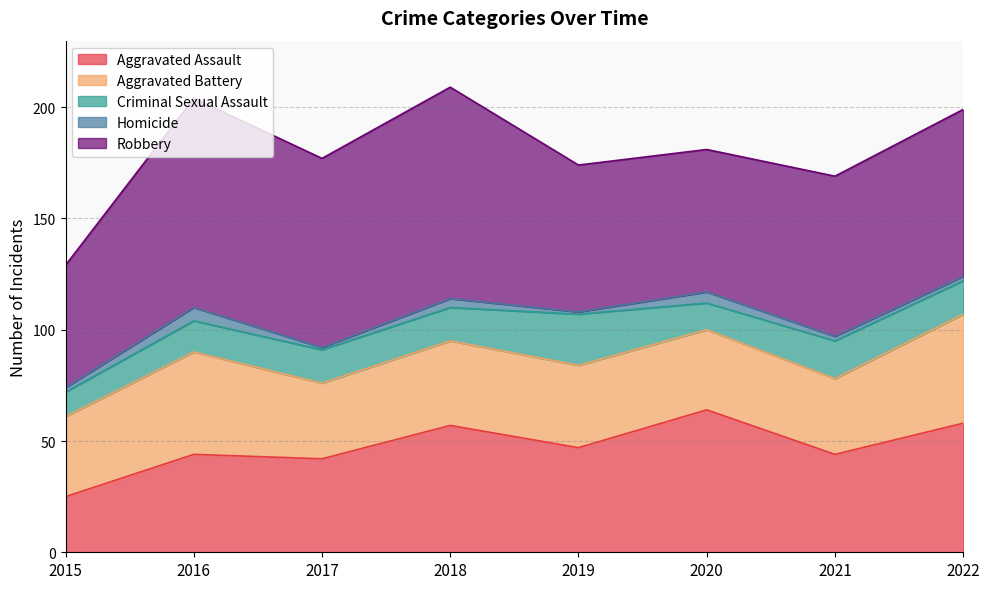

Which series has the widest spread of values?

Robbery